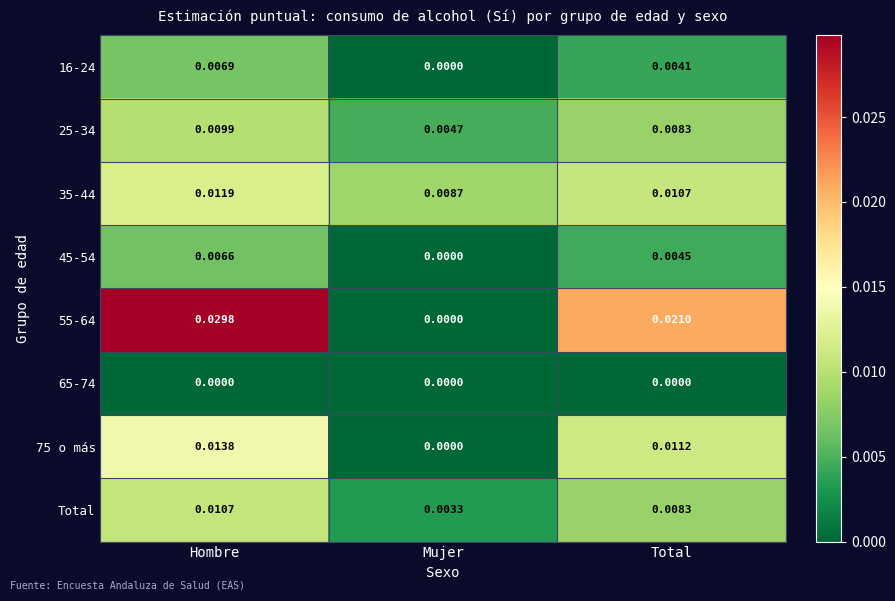

Which category has the highest value in the 35-44 series?

Hombre